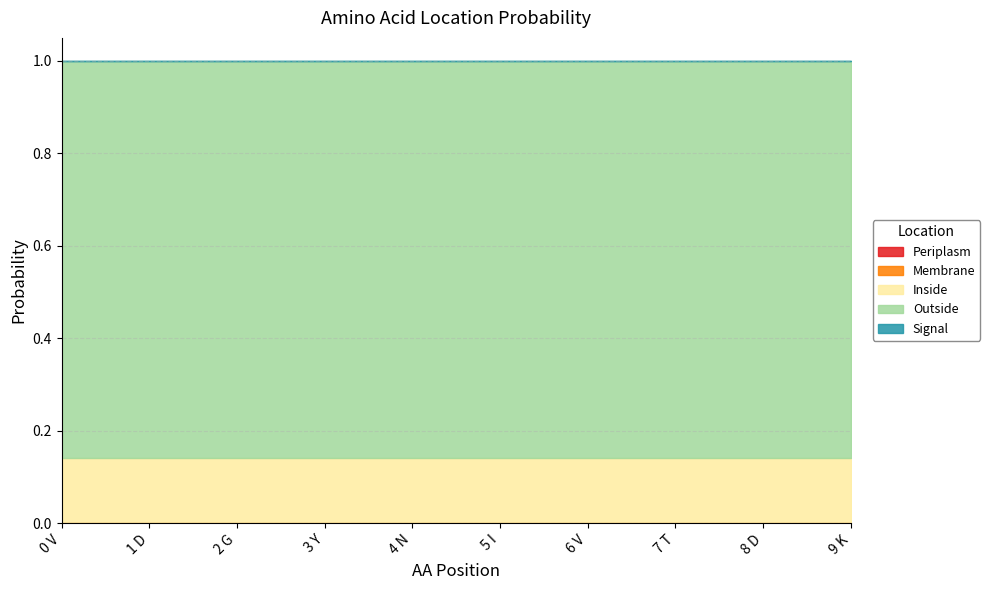

True or false: Outside and Membrane intersect in this chart.

False